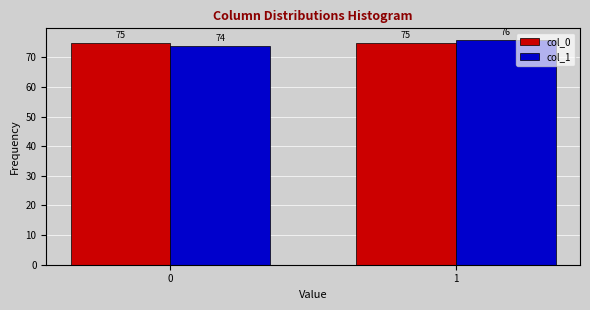

Reading left to right, extract all data points from this chart.

col_0: 75	75
col_1: 74	76